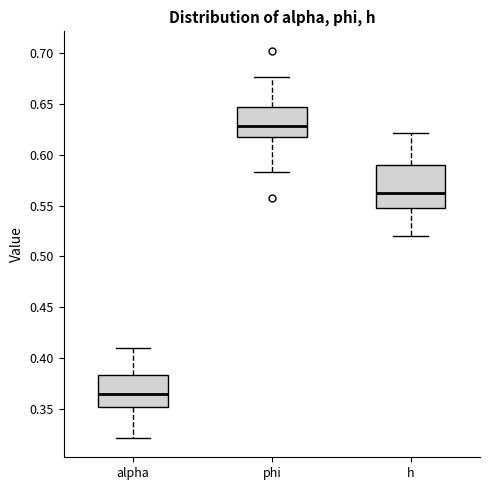

Where does the lower whisker of the box for h end on the y-axis? The values are not printed on the chart, so give them approximately, as read against the axis.

0.520